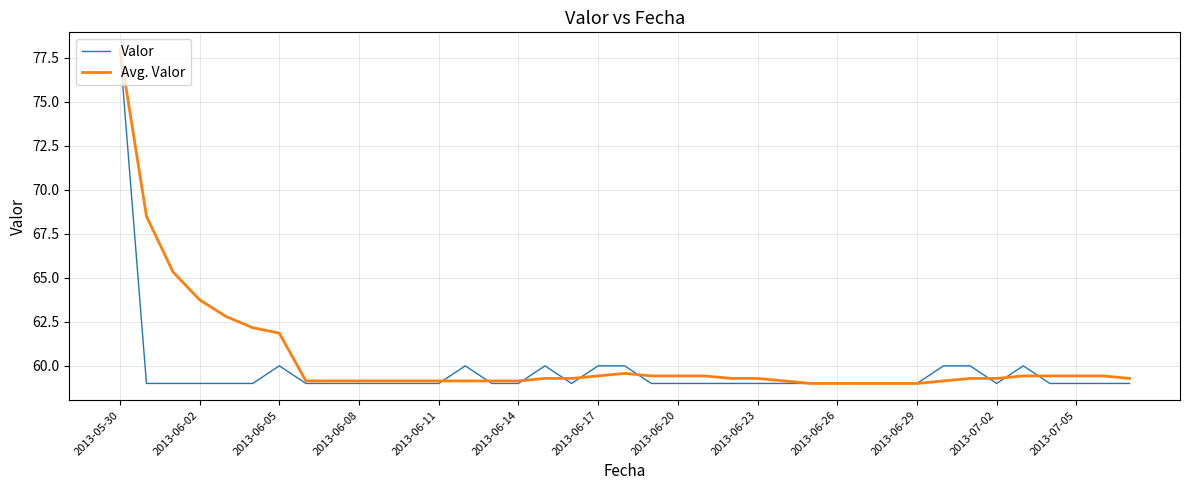

How many categories are shown in the chart?

39